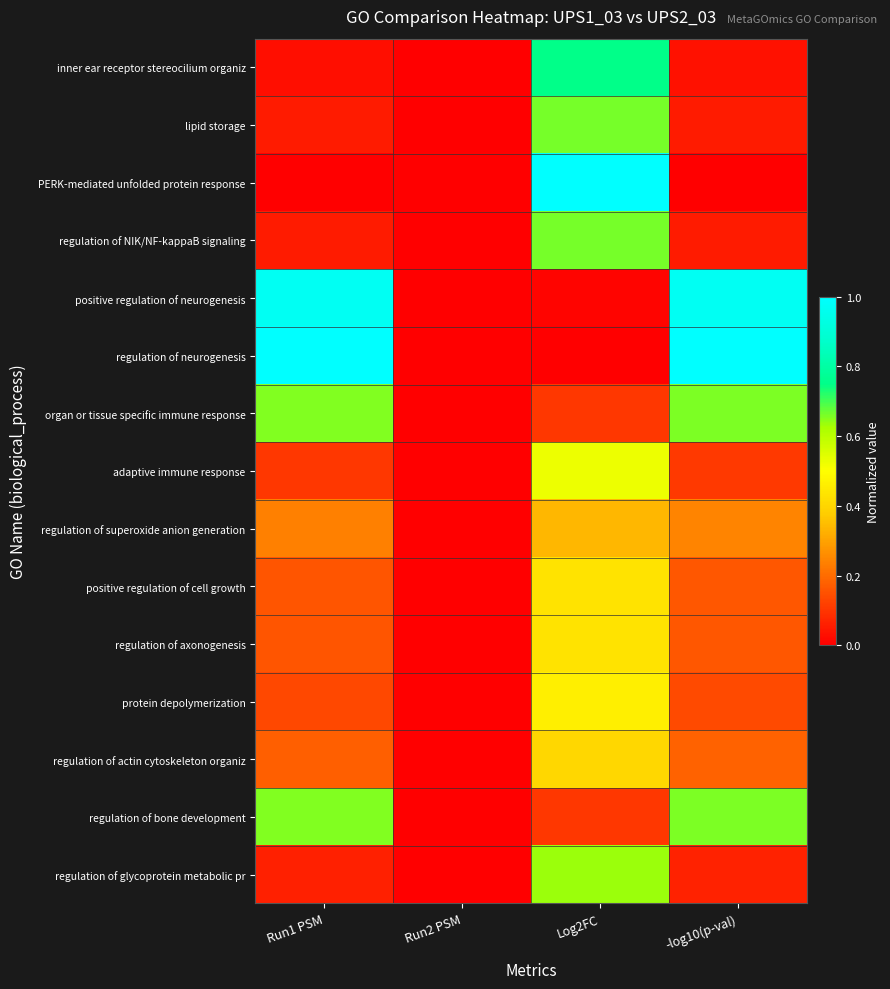

Rank the series at Run2 PSM from lowest to highest value.

inner ear receptor stereocilium organiz, lipid storage, PERK-mediated unfolded protein response, regulation of NIK/NF-kappaB signaling, positive regulation of neurogenesis, regulation of neurogenesis, organ or tissue specific immune response, adaptive immune response, regulation of superoxide anion generation, positive regulation of cell growth, regulation of axonogenesis, protein depolymerization, regulation of actin cytoskeleton organiz, regulation of bone development, regulation of glycoprotein metabolic pr